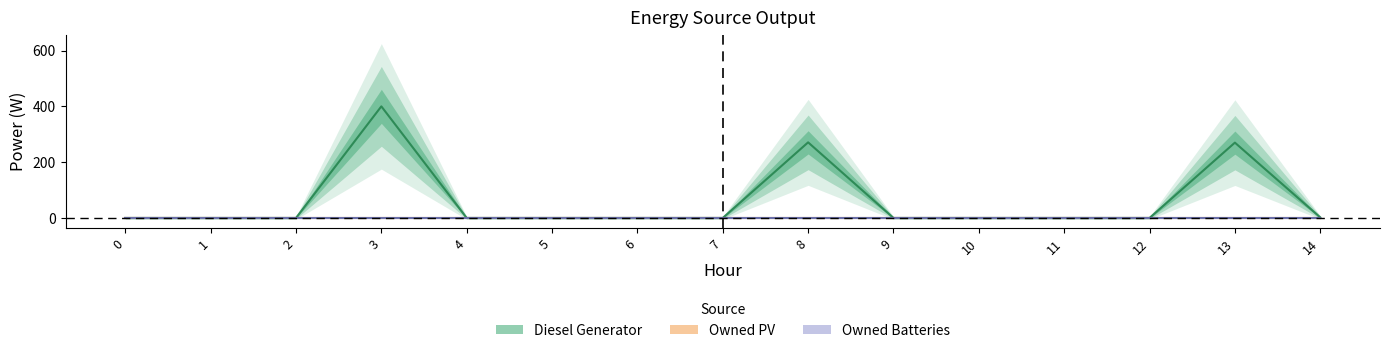

The value of Diesel Generator at 11 is -279. True or false?

False